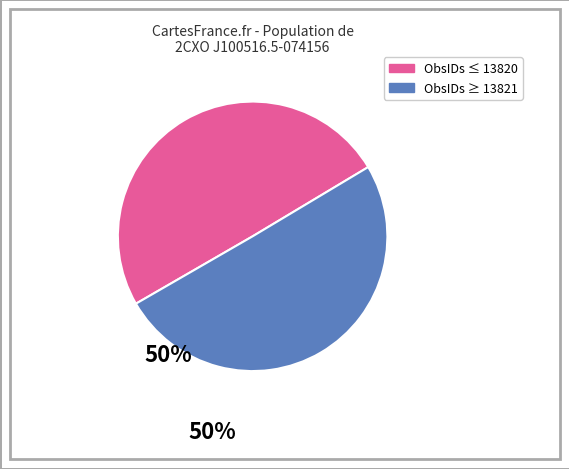

How many segments does this pie chart have?

2